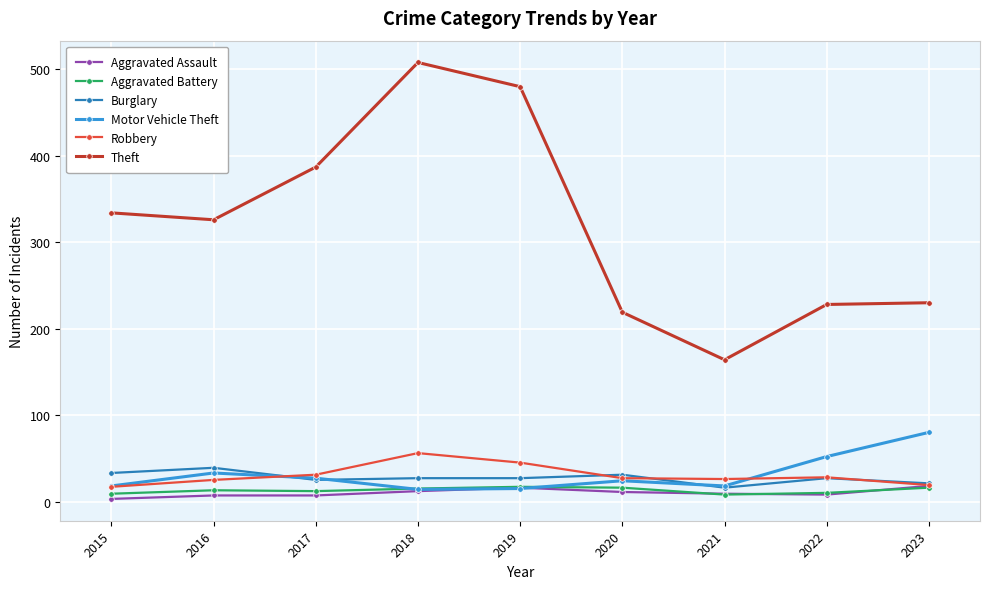

What are all the series names shown in the legend?

Aggravated Assault, Aggravated Battery, Burglary, Motor Vehicle Theft, Robbery, Theft